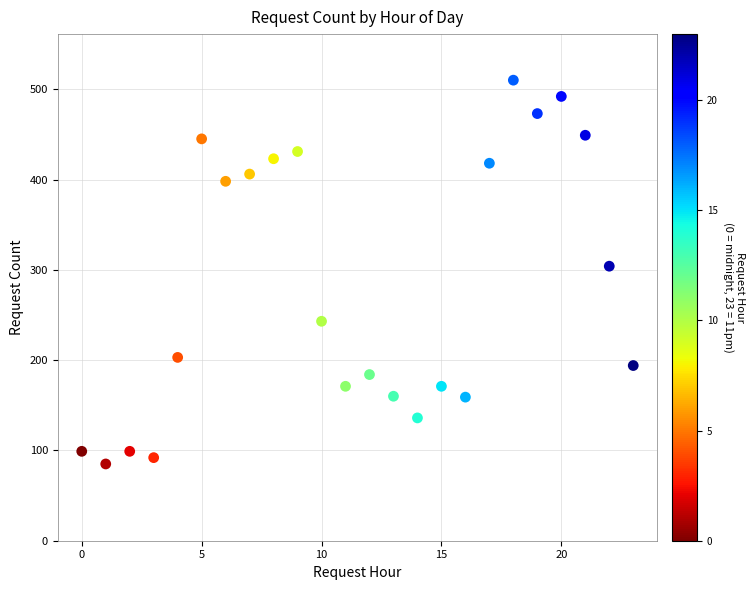

What Y value in the scatter plot is closest to 297?

304